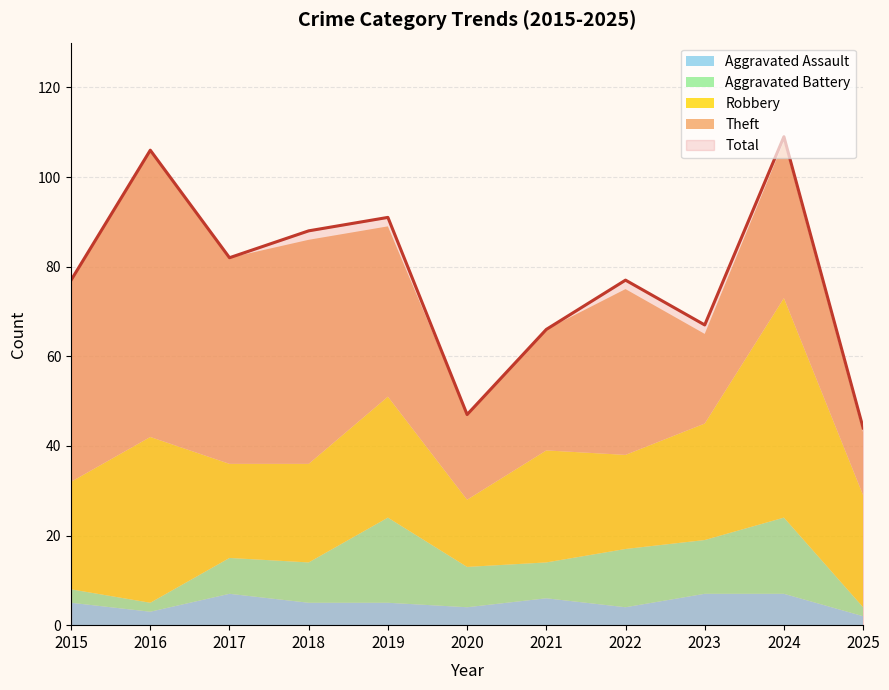

True or false: Total and Aggravated Assault cross at least once.

False